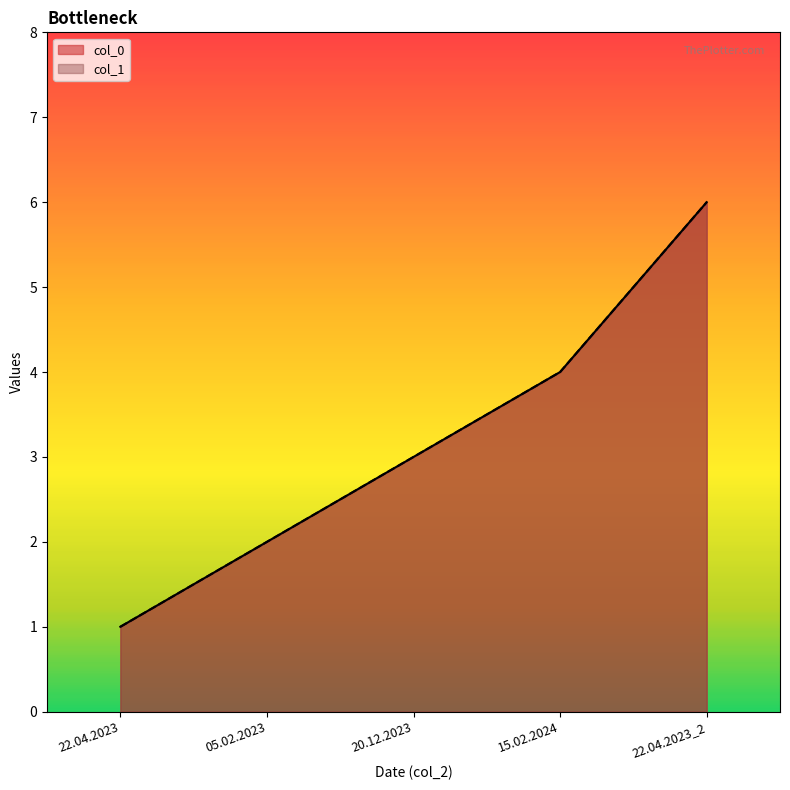

Is the value of col_1 at 20.12.2023 greater than the value of col_0 at 05.02.2023?

Yes